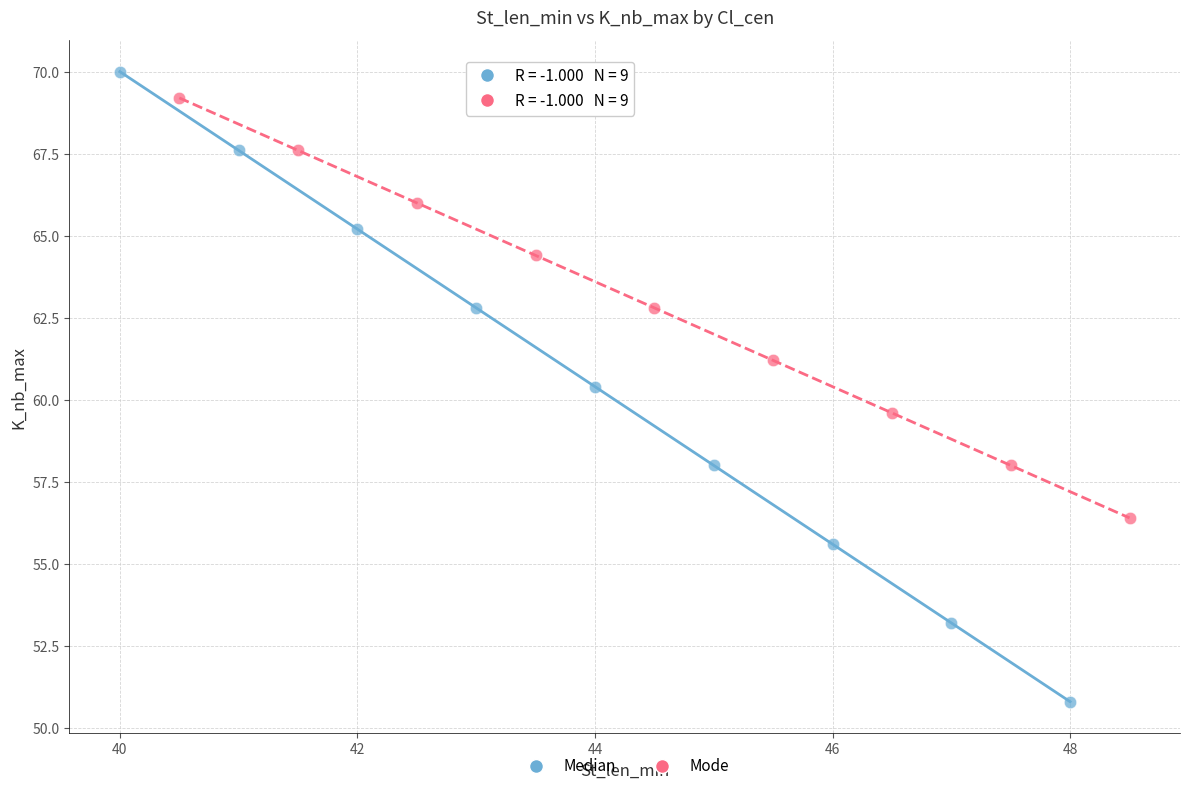

Which series has the largest Y range (max minus min)?

Median